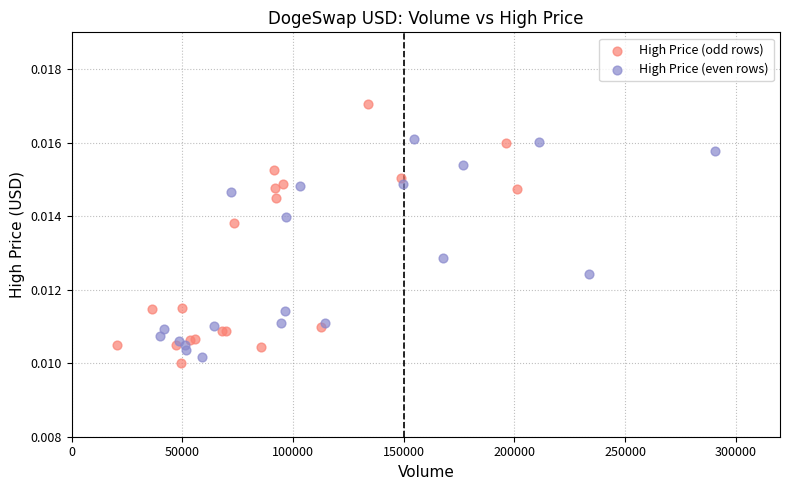

Which series has the widest spread of Y values?

High Price (odd rows)